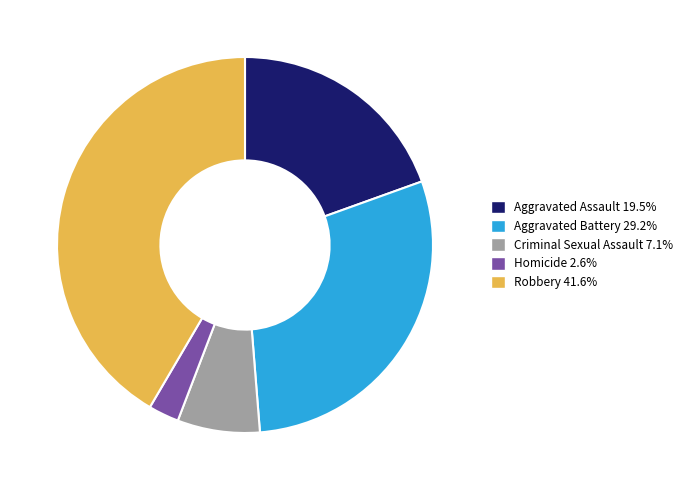

Does Criminal Sexual Assault account for over 50% of the chart?

No